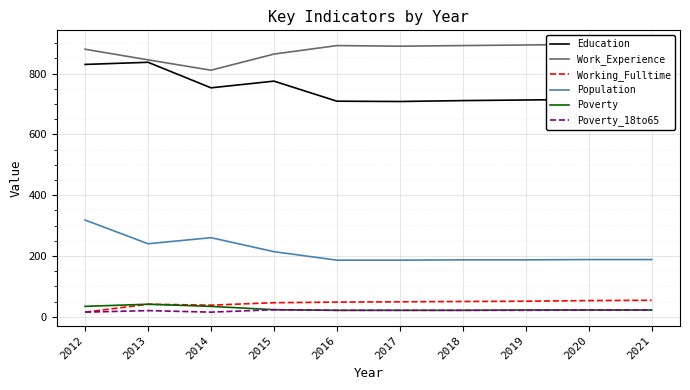

How many lines are shown in the chart?

6